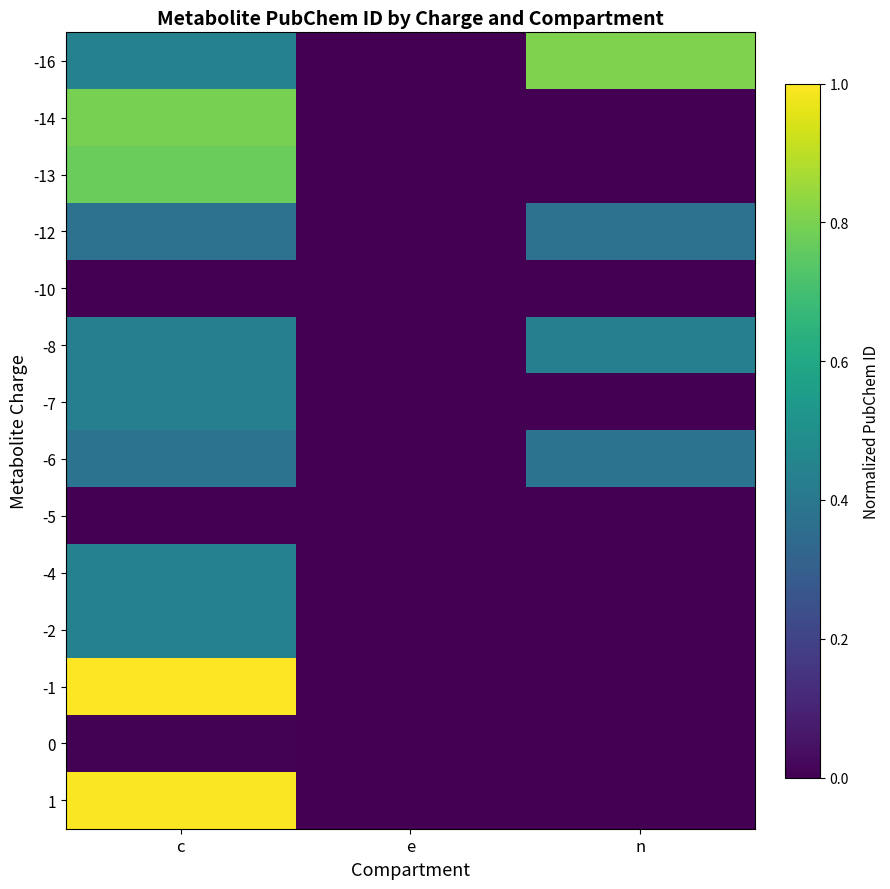

Reading right to left, transcribe all the data shown in this chart.

-16: n=0.8	e=0.0	c=0.4
-14: n=0.0	e=0.0	c=0.8
-13: n=0.0	e=0.0	c=0.8
-12: n=0.4	e=0.0	c=0.4
-10: n=0.0	e=0.0	c=0.0
-8: n=0.4	e=0.0	c=0.4
-7: n=0.0	e=0.0	c=0.4
-6: n=0.4	e=0.0	c=0.4
-5: n=0.0	e=0.0	c=0.0
-4: n=0.0	e=0.0	c=0.4
-2: n=0.0	e=0.0	c=0.4
-1: n=0.0	e=0.0	c=1.0
0: n=0.0	e=0.0	c=0.0
1: n=0.0	e=0.0	c=1.0